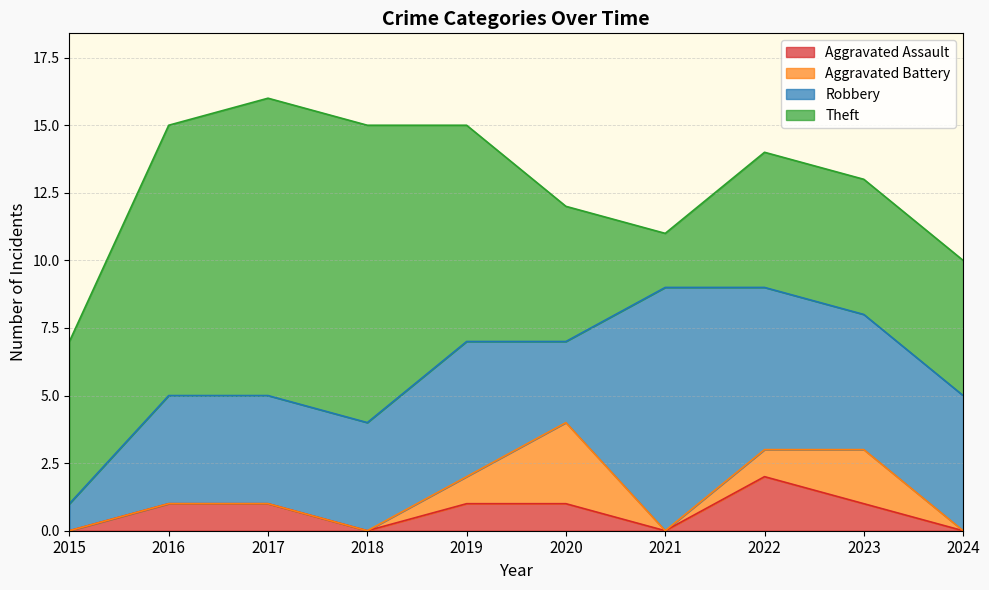

Which category has the lowest value in the Aggravated Assault series?

2015